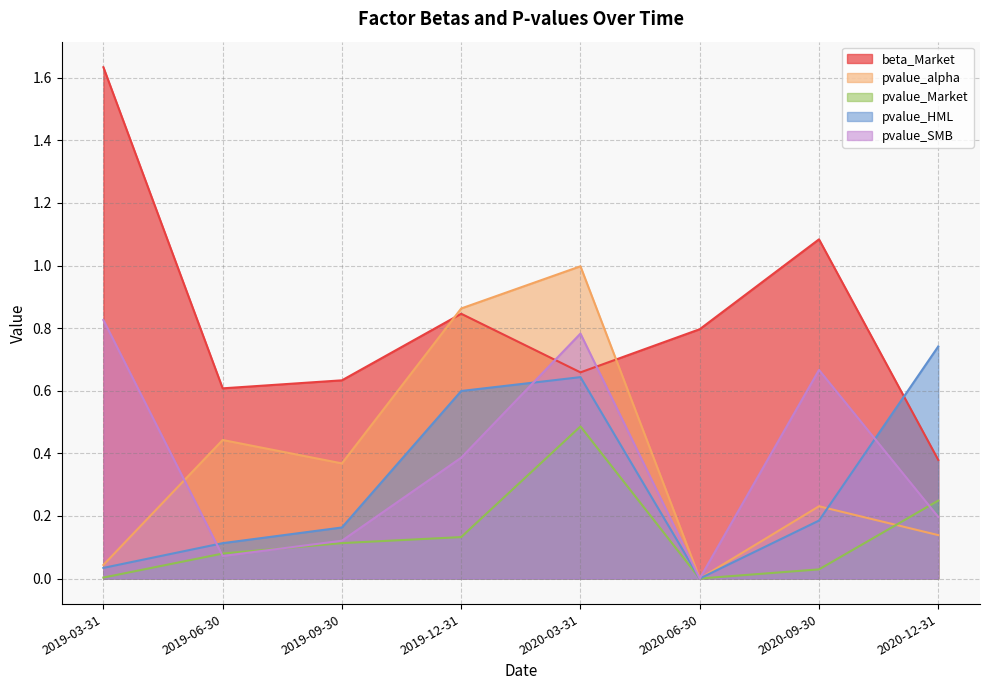

True or false: beta_Market and pvalue_Market cross at least once.

False